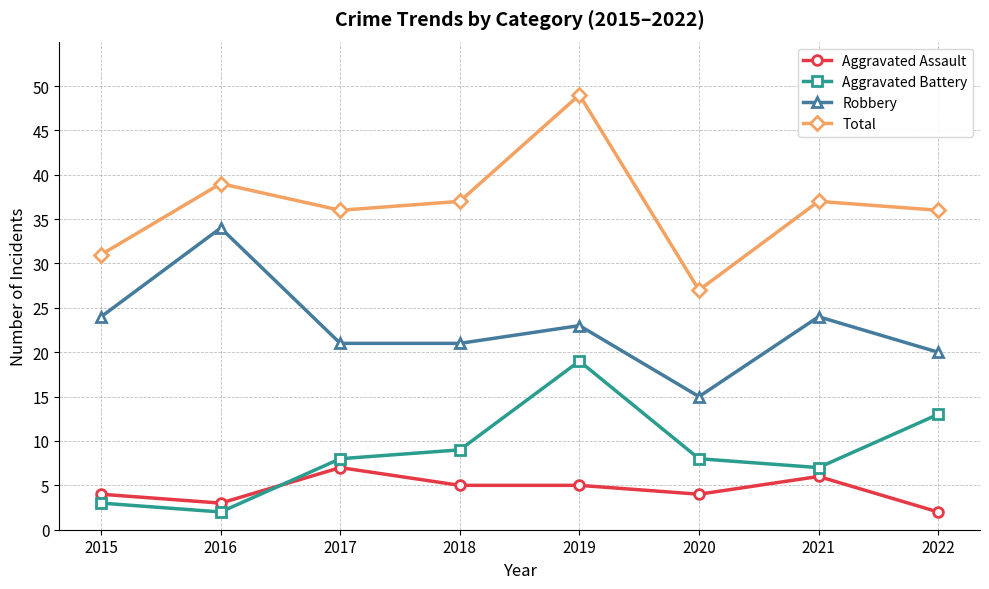

What is the sum of the Total values at 2022 and 2020?

63